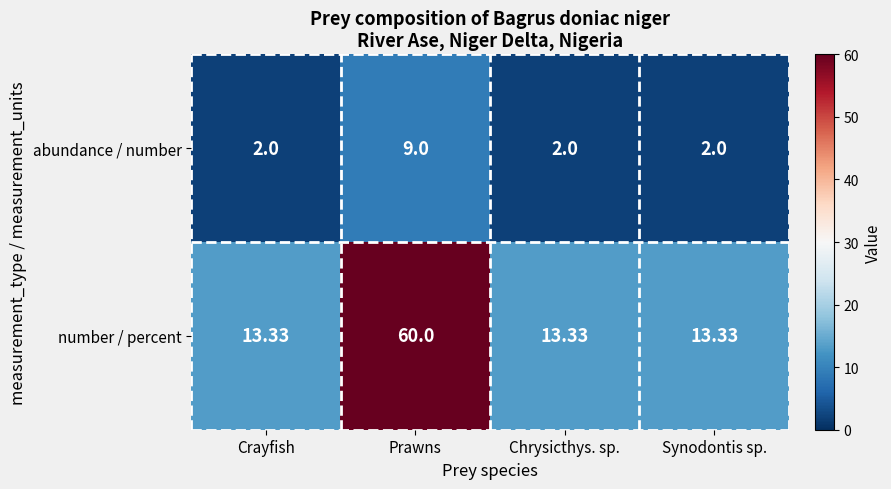

Rank the series by their maximum value, from lowest to highest.

abundance / number, number / percent